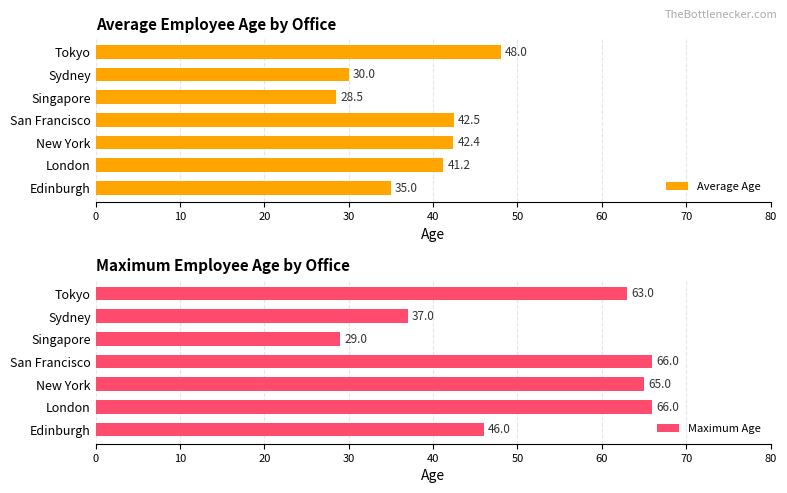

Which series has the widest spread of values?

Maximum Age